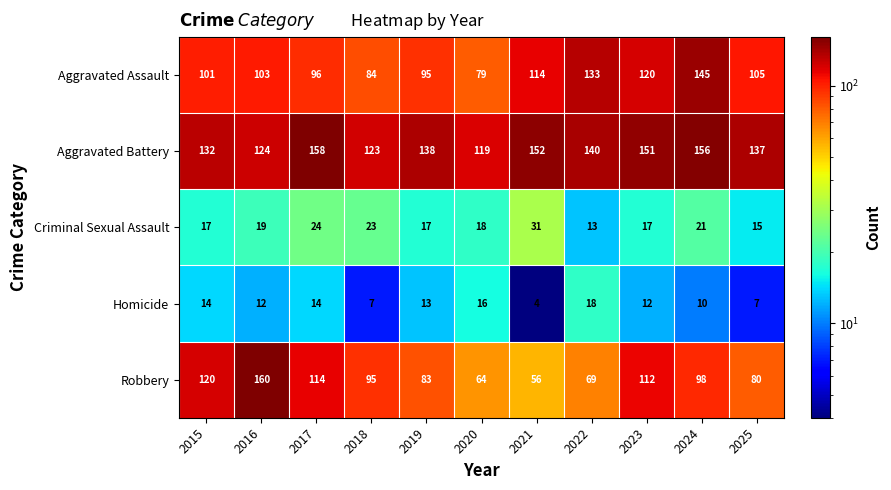

What is the sum of the Criminal Sexual Assault values at 2015 and 2020?

35